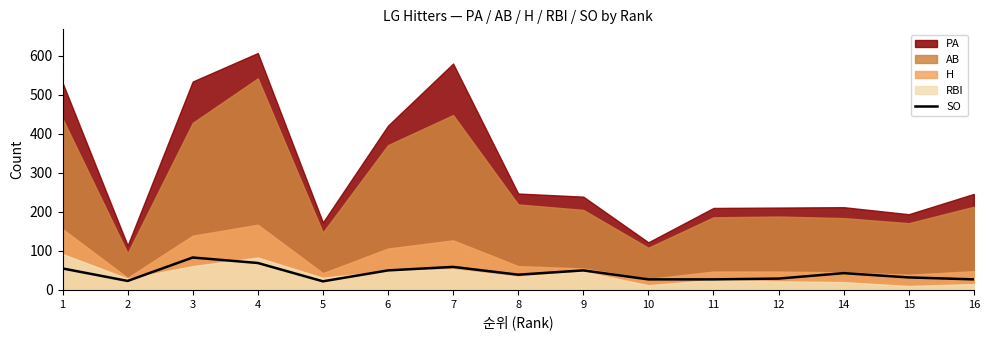

True or false: the data shows 23 at 2.

True